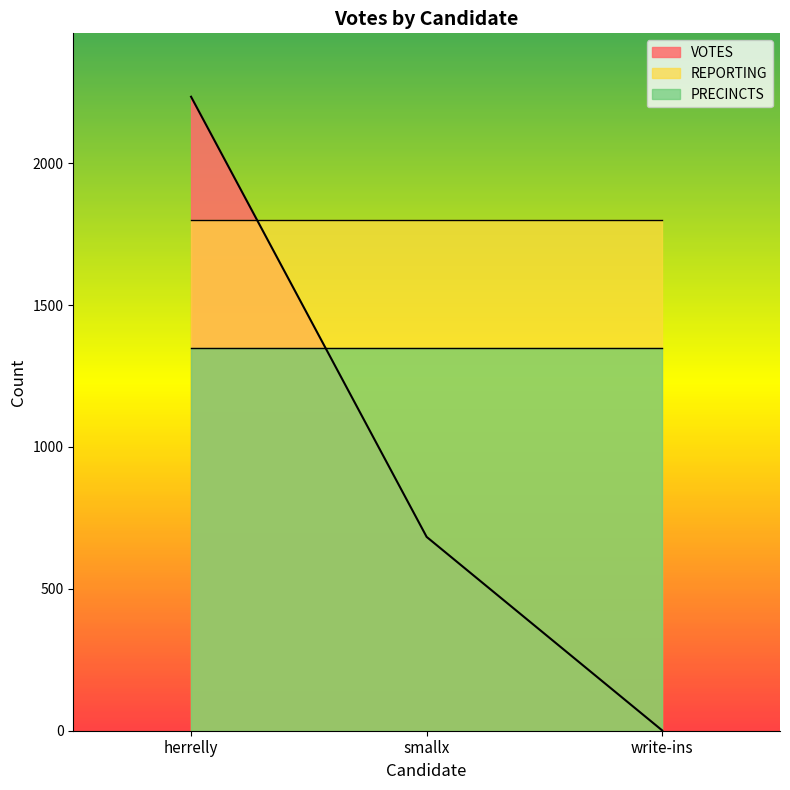

Does the chart have visible grid lines?

No